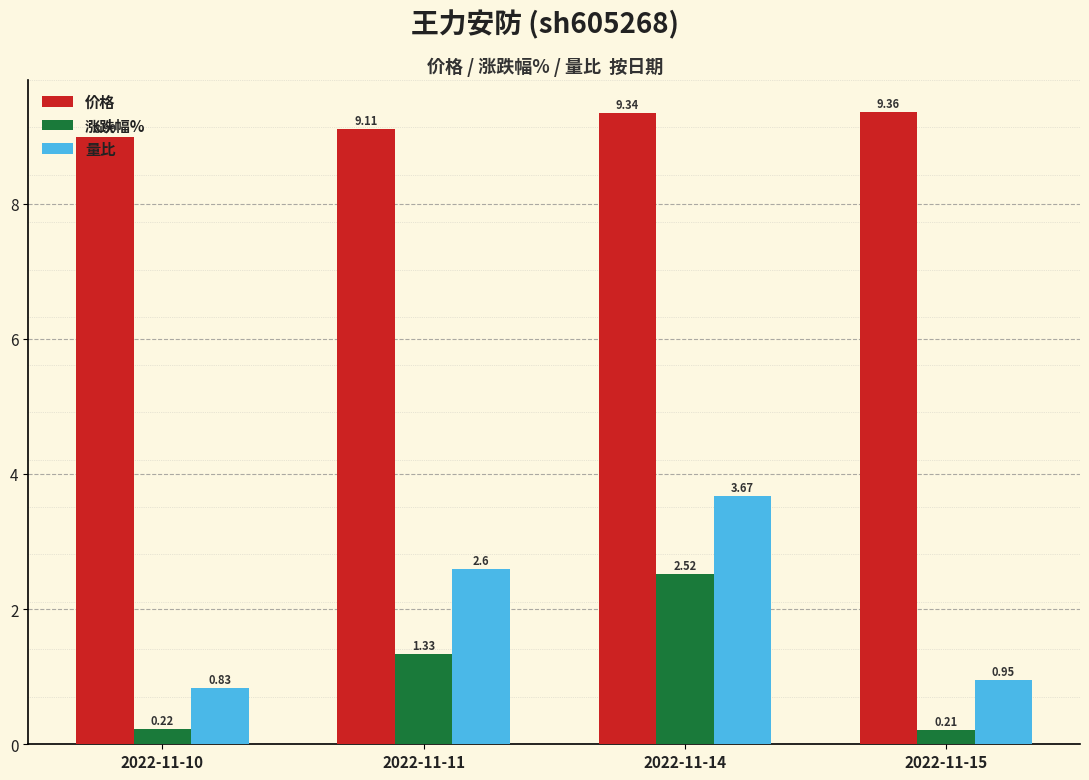

What is the average value of the 量比 series?

2.0